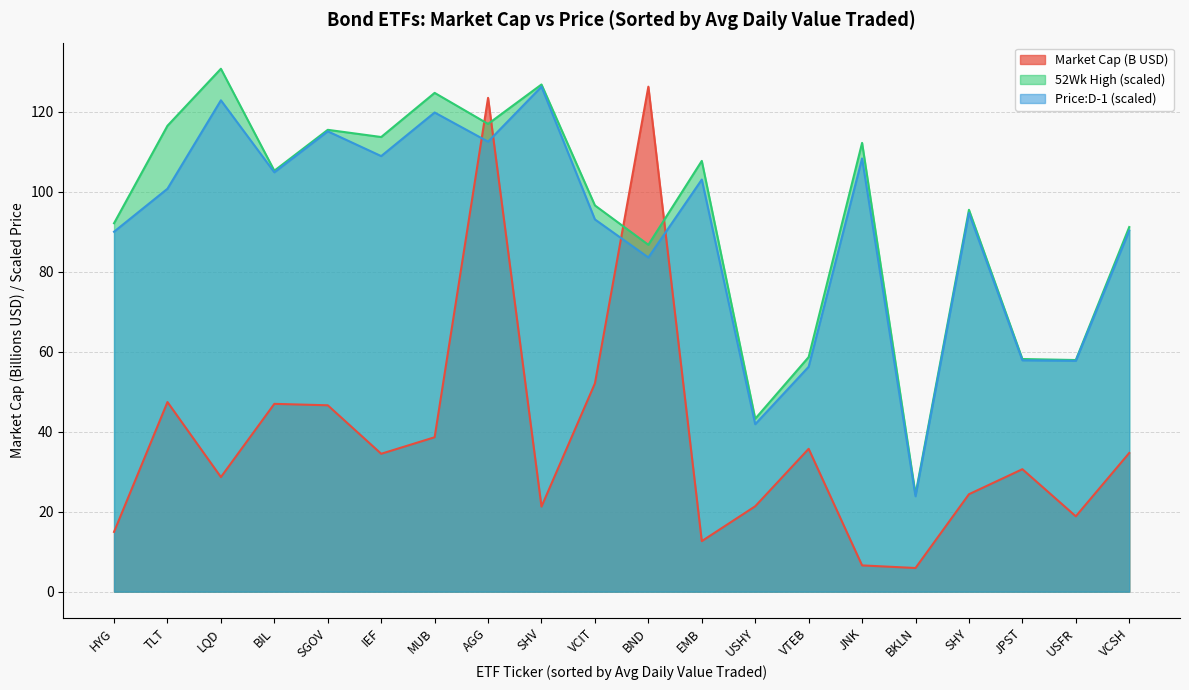

How many intersections are there between Market Cap and Price:D-1?

4